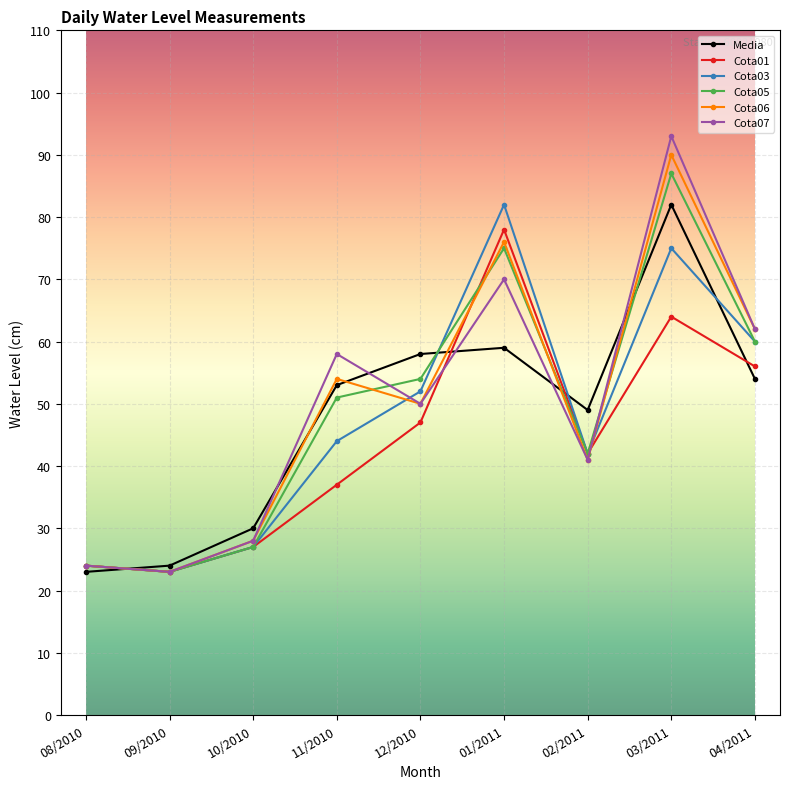

Which series has the largest range (max minus min)?

Cota07